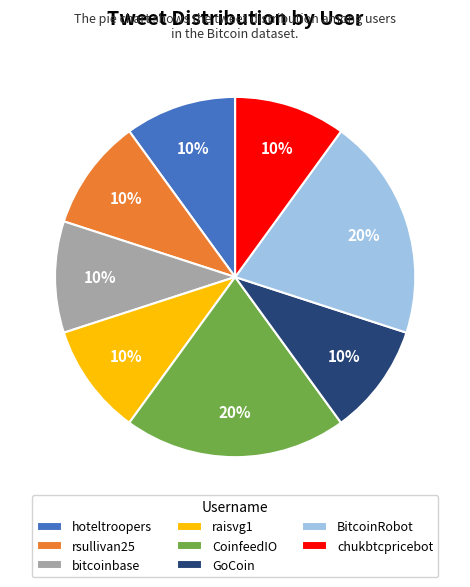

How many slices are in this pie chart?

8